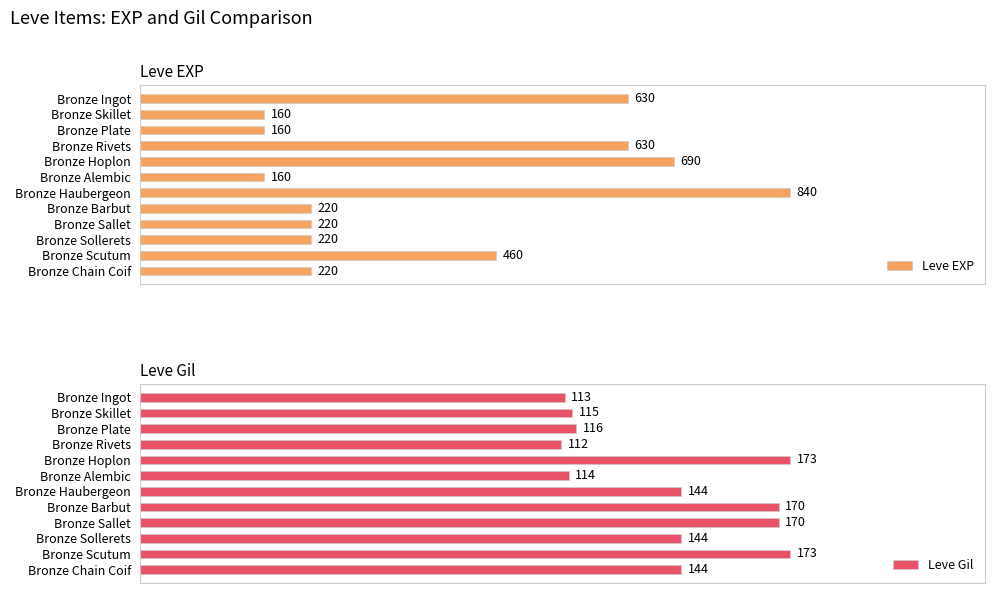

What is the maximum value shown in the chart?

840